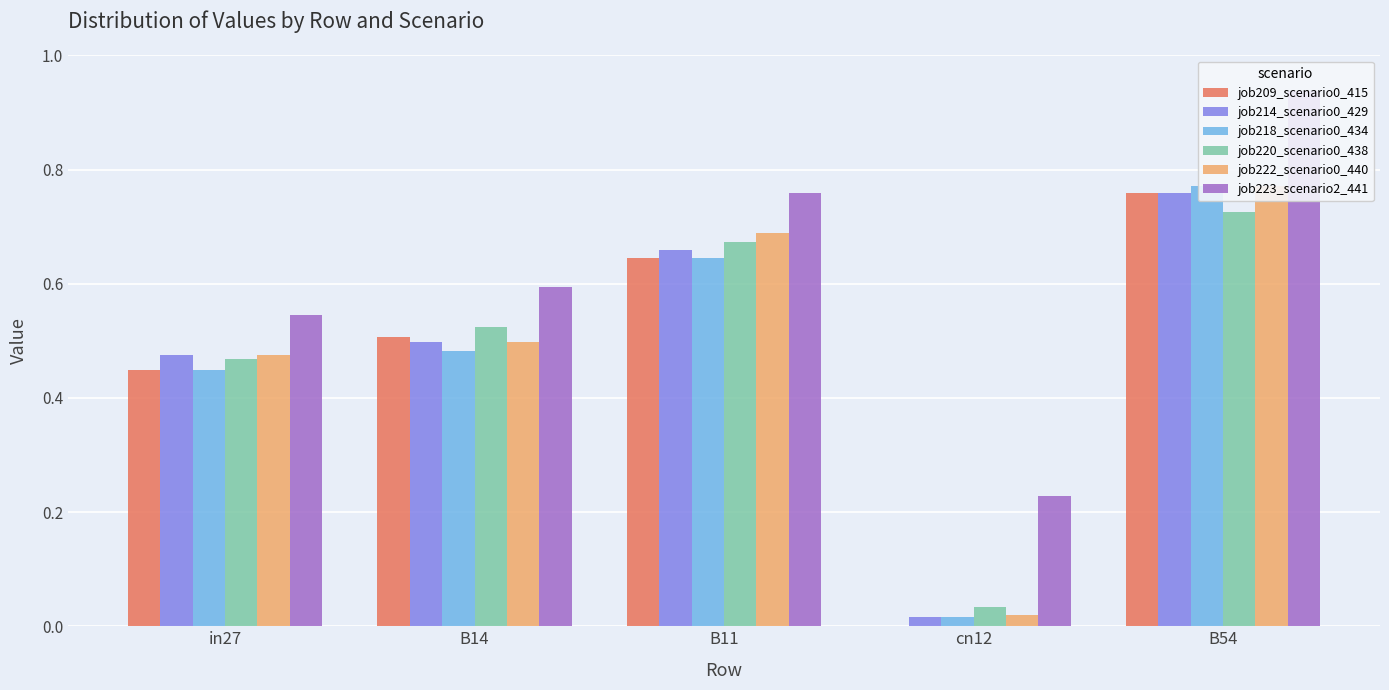

Is it true that job223_scenario2_441 equals 0.3 at B11?

False